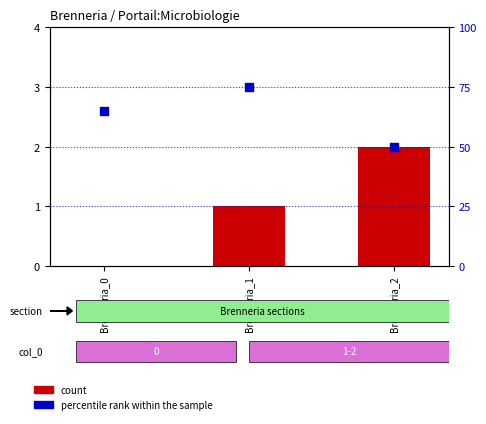

Which series contains the lowest Y value?

count